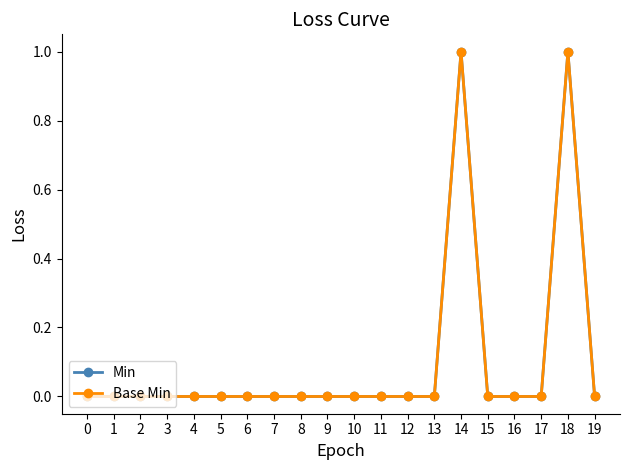

How many interior local peaks does the Base Min series have?

2